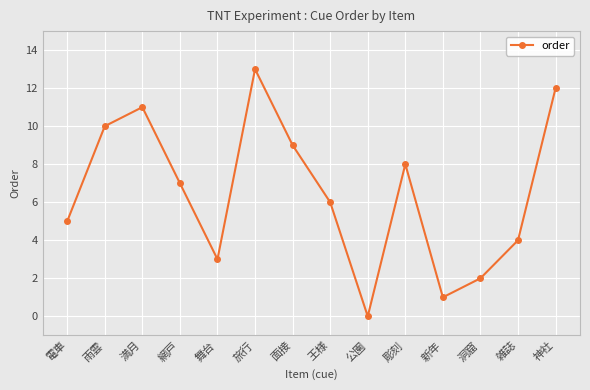

How many points are lower than both their immediate neighbors (excluding endpoints)?

3